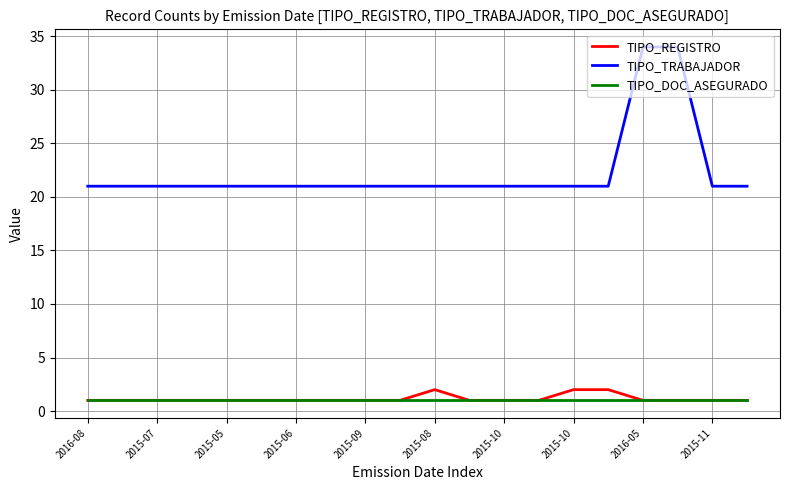

What is the greatest value displayed?

34